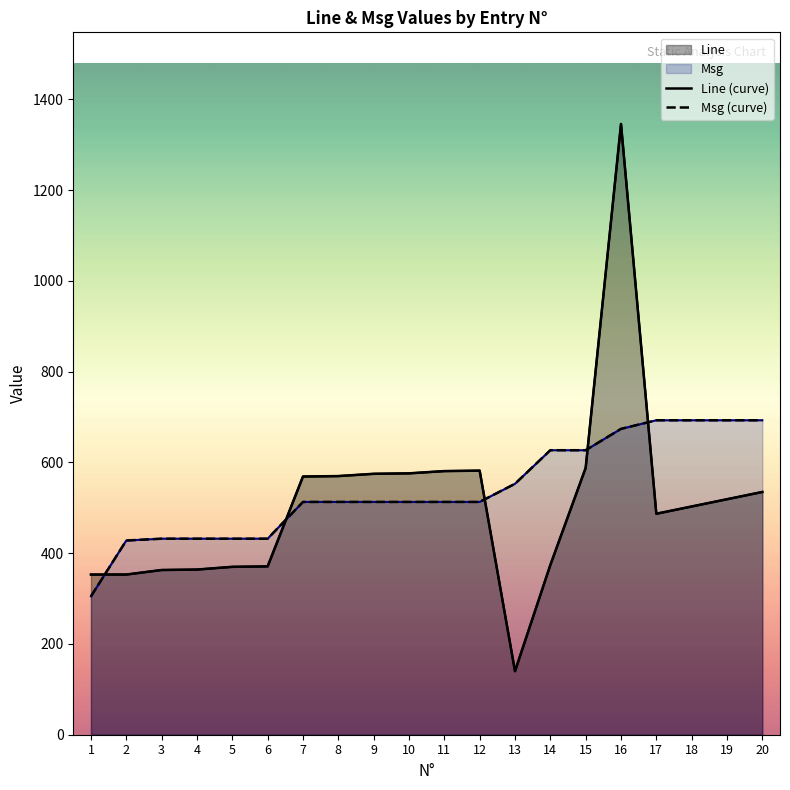

What is the value of the Line (curve) point at the 13th from the left?

140